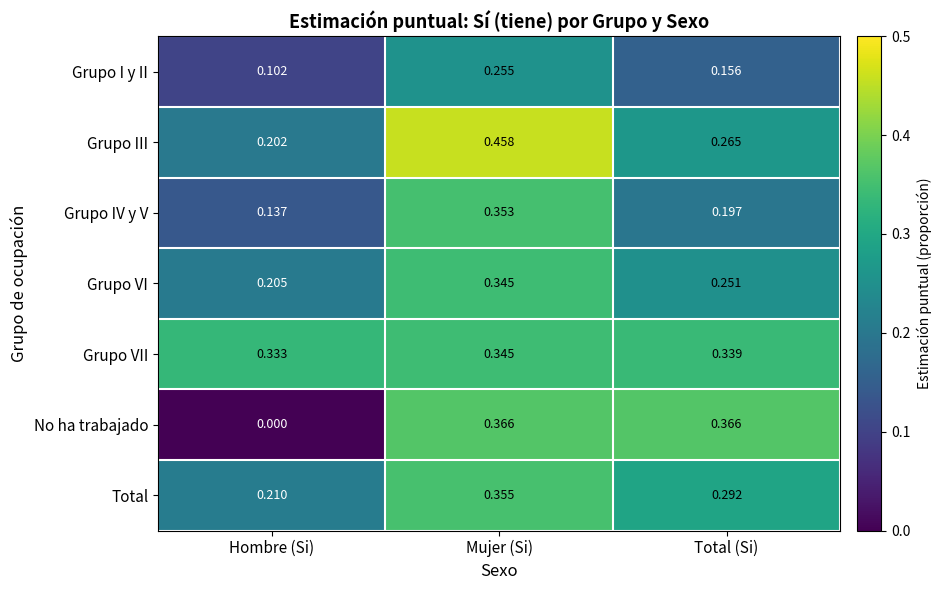

List the labels in order of Grupo VI value, largest first.

Mujer (Si), Total (Si), Hombre (Si)